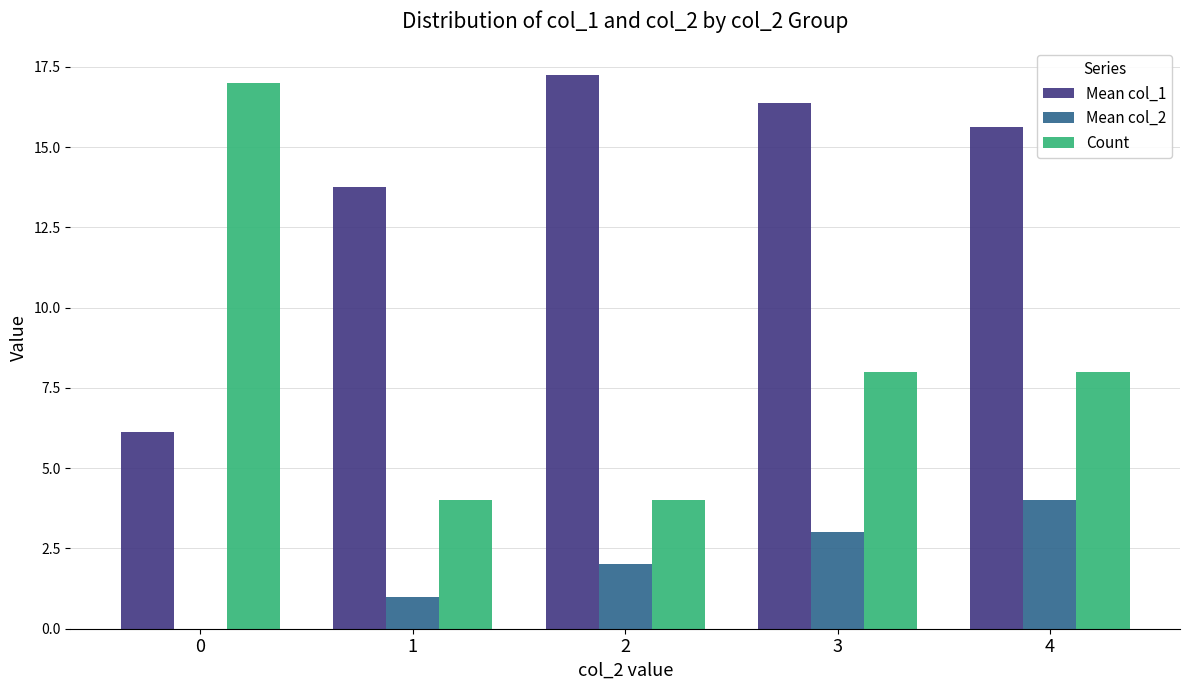

What is the sum of all Mean col_2 values?

10.0